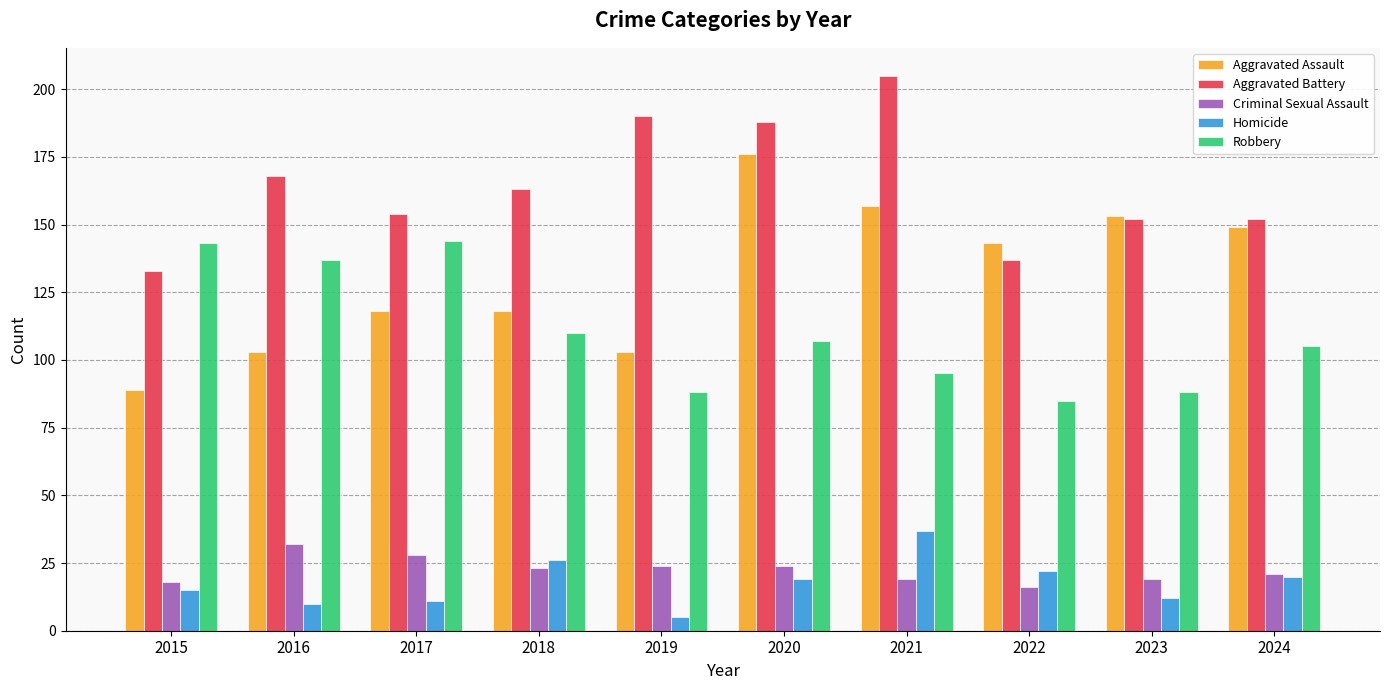

At how many categories does at least one series exceed 109?

10